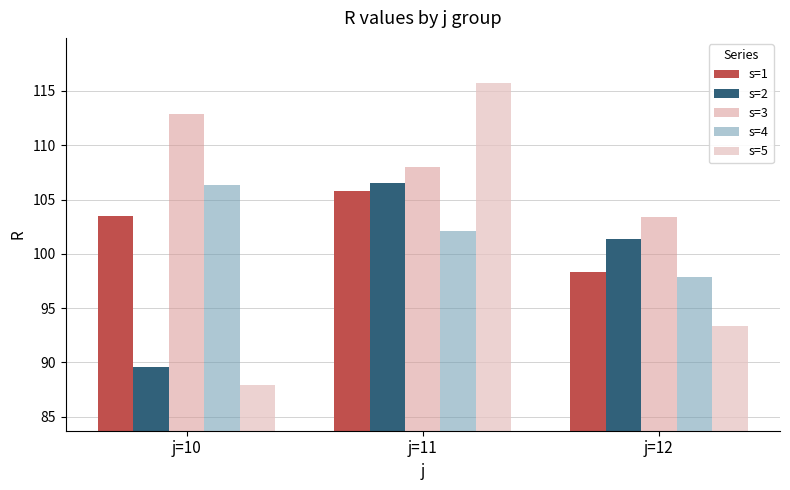

At how many categories does at least one series exceed 101?

3